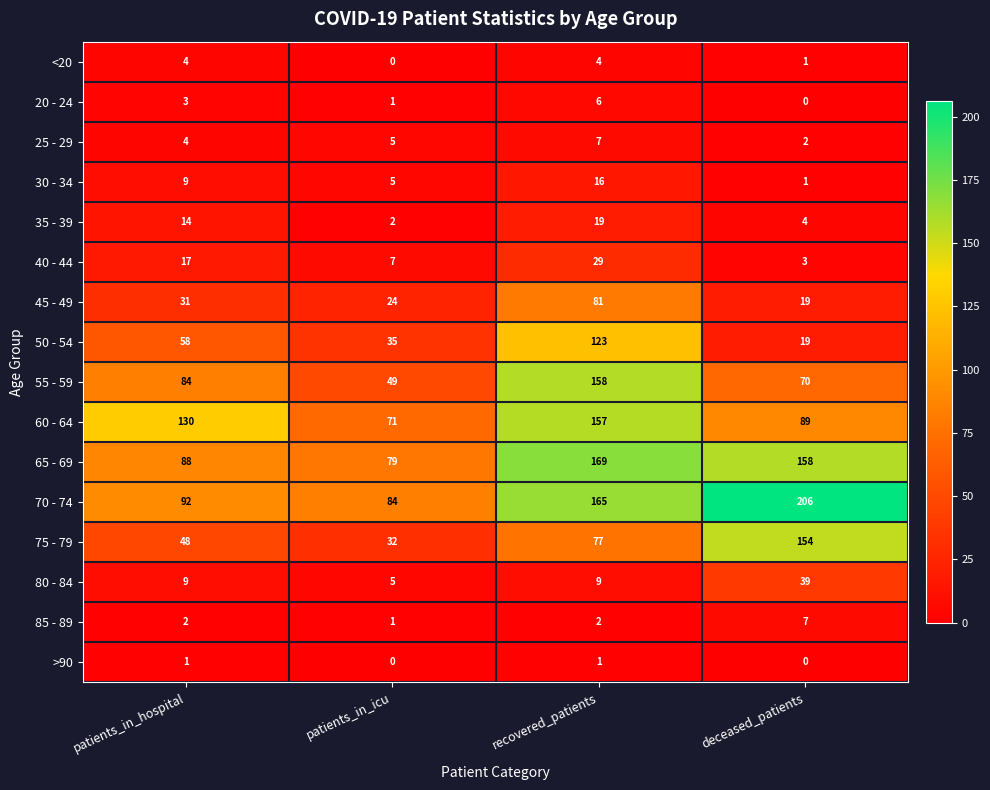

Which series changed the most between patients_in_hospital and deceased_patients?

70 - 74